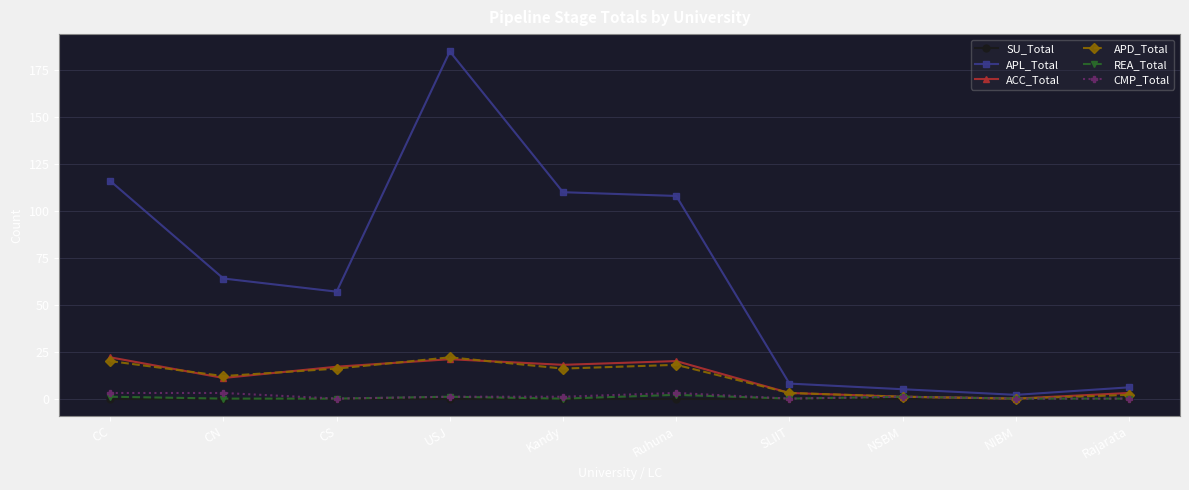

What is the maximum value shown in the chart?

185